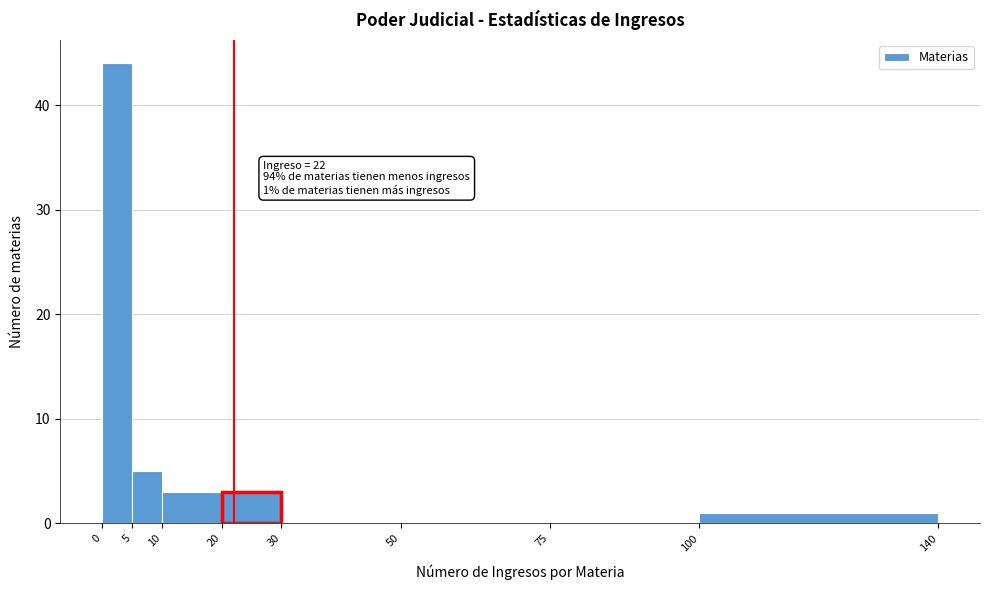

Over which range of the x-axis is the bar tallest?

0 to 5